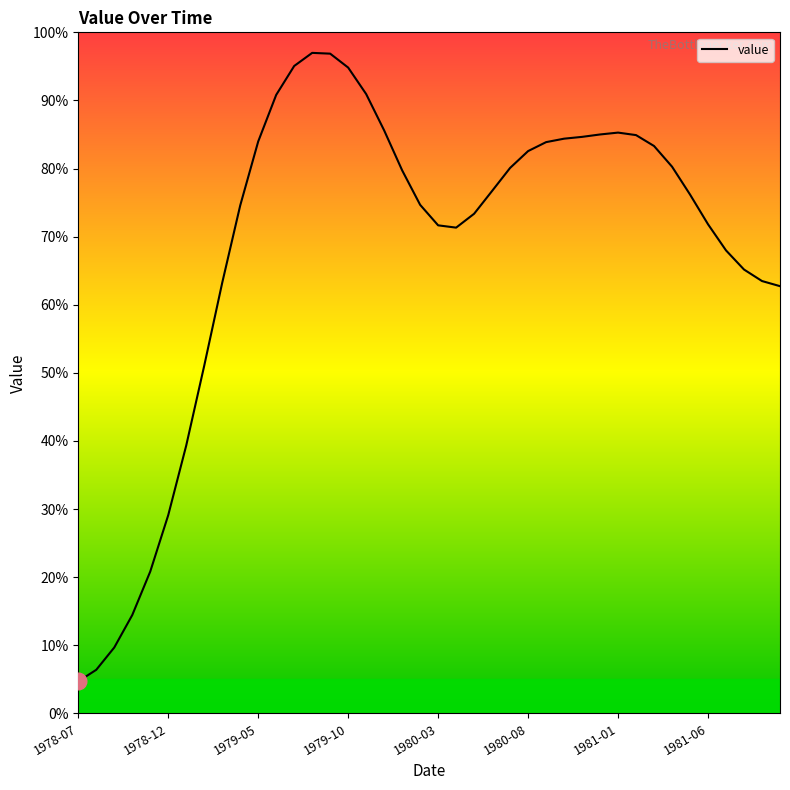

What is the maximum value shown in the chart?

97.0